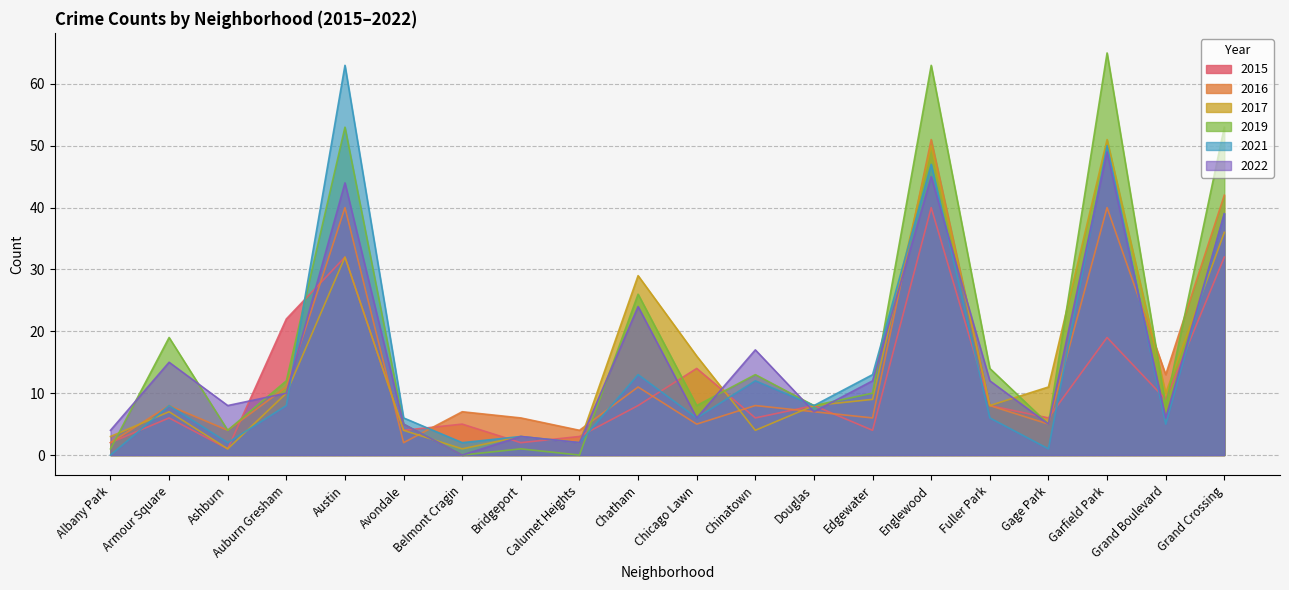

What is the difference between the maximum and second lowest values in the 2019 series?

65